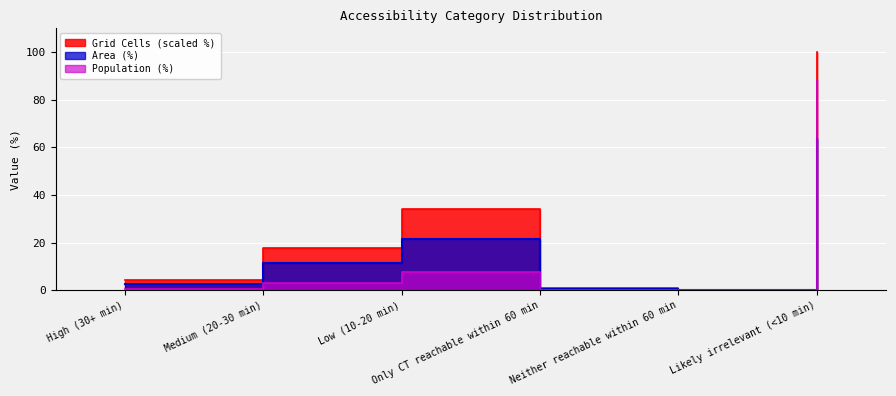

What is the sum of the Grid Cells (norm) values at Likely irrelevant (<10 min) and Neither reachable within 60 min?

100.0